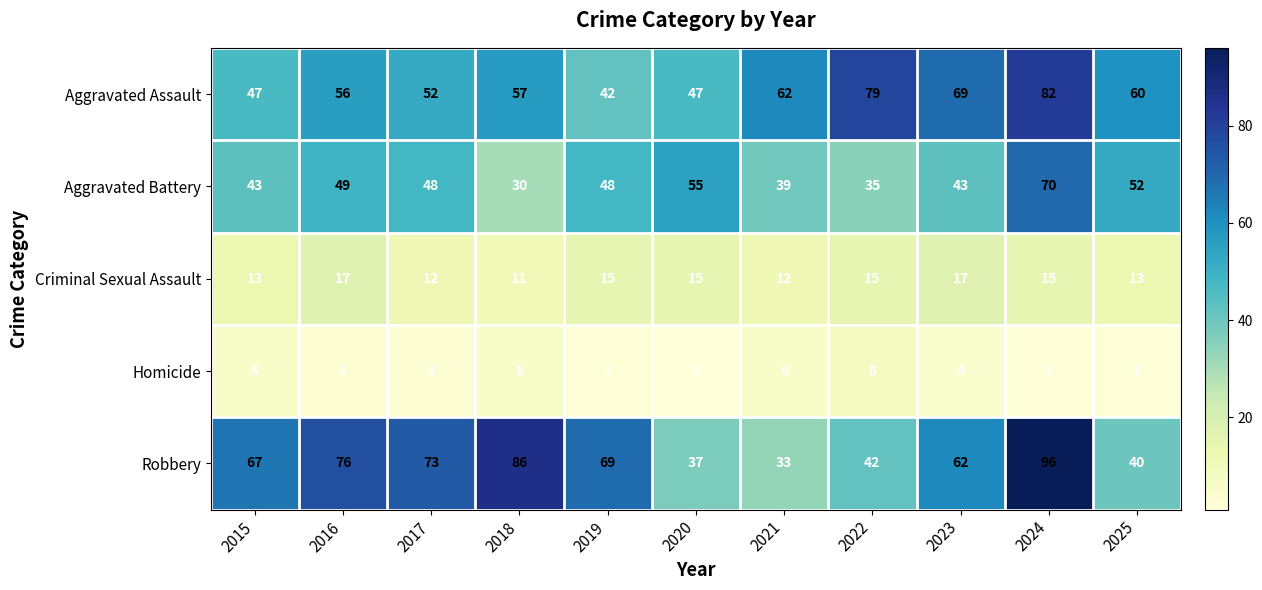

Which category has the highest value across all series?

2024